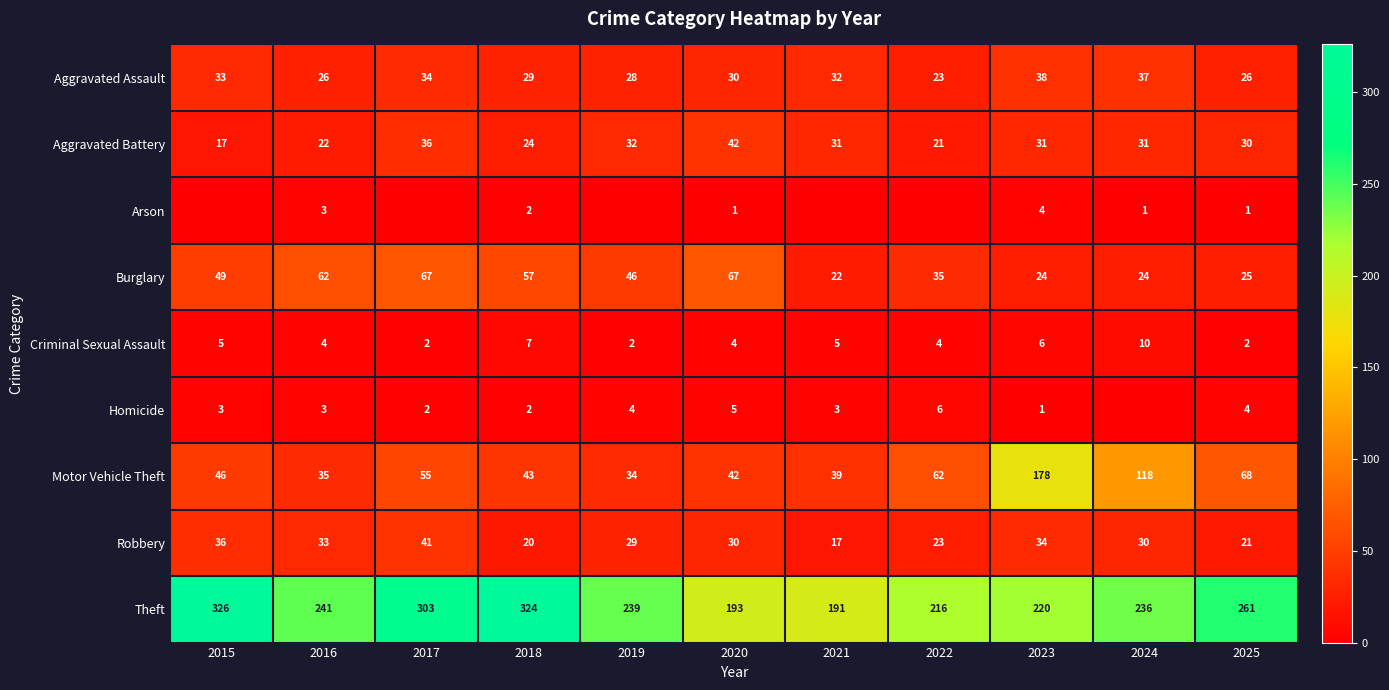

At which label does Robbery reach its peak?

2017